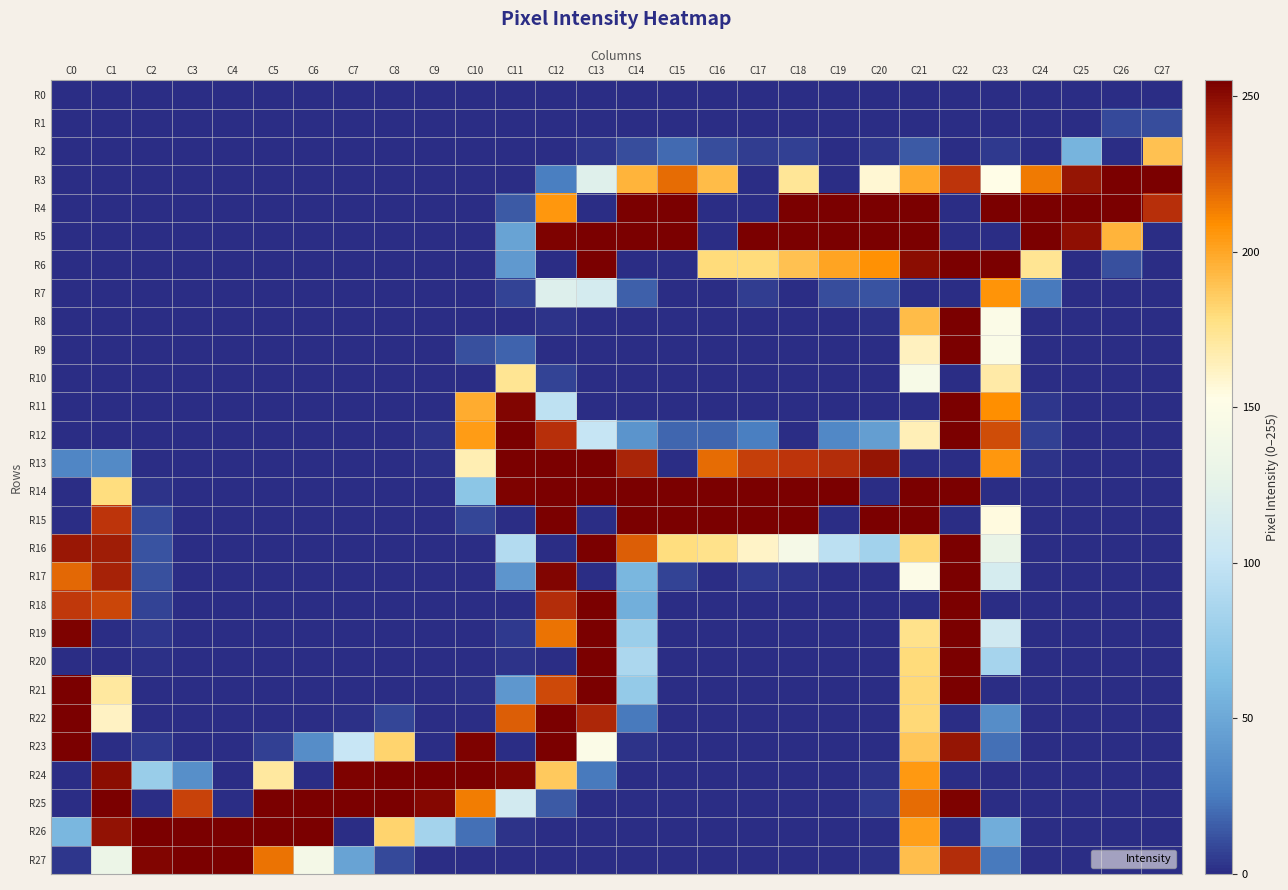

Reading left to right, list all the values displayed in this chart.

R0: C0=0	C1=0	C2=0	C3=0	C4=0	C5=0	C6=0	C7=0	C8=0	C9=0	C10=0	C11=0	C12=0	C13=0	C14=0	C15=0	C16=0	C17=0	C18=0	C19=0	C20=0	C21=0	C22=0	C23=0	C24=0	C25=0	C26=0	C27=0
R1: C0=0	C1=0	C2=0	C3=0	C4=0	C5=0	C6=0	C7=0	C8=0	C9=0	C10=0	C11=0	C12=0	C13=0	C14=0	C15=0	C16=0	C17=0	C18=0	C19=0	C20=0	C21=0	C22=0	C23=0	C24=0	C25=0	C26=9	C27=10
R2: C0=0	C1=0	C2=0	C3=0	C4=0	C5=0	C6=0	C7=0	C8=0	C9=0	C10=0	C11=0	C12=0	C13=3	C14=10	C15=19	C16=10	C17=5	C18=6	C19=0	C20=3	C21=14	C22=0	C23=4	C24=0	C25=57	C26=0	C27=190
R3: C0=0	C1=0	C2=0	C3=0	C4=0	C5=0	C6=0	C7=0	C8=0	C9=0	C10=0	C11=0	C12=26	C13=121	C14=195	C15=219	C16=192	C17=0	C18=173	C19=0	C20=158	C21=199	C22=235	C23=153	C24=215	C25=247	C26=255	C27=255
R4: C0=0	C1=0	C2=0	C3=0	C4=0	C5=0	C6=0	C7=0	C8=0	C9=0	C10=0	C11=14	C12=206	C13=0	C14=255	C15=255	C16=0	C17=0	C18=255	C19=255	C20=255	C21=255	C22=0	C23=255	C24=255	C25=255	C26=255	C27=237
R5: C0=0	C1=0	C2=0	C3=0	C4=0	C5=0	C6=0	C7=0	C8=0	C9=0	C10=0	C11=47	C12=254	C13=255	C14=255	C15=255	C16=0	C17=255	C18=255	C19=255	C20=255	C21=255	C22=0	C23=0	C24=255	C25=249	C26=195	C27=0
R6: C0=0	C1=0	C2=0	C3=0	C4=0	C5=0	C6=0	C7=0	C8=0	C9=0	C10=0	C11=41	C12=0	C13=255	C14=0	C15=0	C16=180	C17=180	C18=190	C19=201	C20=208	C21=250	C22=255	C23=255	C24=174	C25=0	C26=11	C27=0
R7: C0=0	C1=0	C2=0	C3=0	C4=0	C5=0	C6=0	C7=0	C8=0	C9=0	C10=0	C11=7	C12=119	C13=112	C14=16	C15=0	C16=0	C17=5	C18=0	C19=10	C20=12	C21=0	C22=0	C23=207	C24=24	C25=0	C26=0	C27=0
R8: C0=0	C1=0	C2=0	C3=0	C4=0	C5=0	C6=0	C7=0	C8=0	C9=0	C10=0	C11=0	C12=2	C13=0	C14=0	C15=0	C16=0	C17=0	C18=0	C19=0	C20=1	C21=192	C22=255	C23=149	C24=0	C25=0	C26=0	C27=0
R9: C0=0	C1=0	C2=0	C3=0	C4=0	C5=0	C6=0	C7=0	C8=0	C9=0	C10=11	C11=17	C12=0	C13=0	C14=0	C15=0	C16=0	C17=0	C18=0	C19=0	C20=0	C21=163	C22=255	C23=148	C24=0	C25=0	C26=0	C27=0
R10: C0=0	C1=0	C2=0	C3=0	C4=0	C5=0	C6=0	C7=0	C8=0	C9=0	C10=0	C11=174	C12=7	C13=0	C14=0	C15=0	C16=0	C17=0	C18=0	C19=0	C20=0	C21=145	C22=0	C23=169	C24=0	C25=0	C26=0	C27=0
R11: C0=0	C1=0	C2=0	C3=0	C4=0	C5=0	C6=0	C7=0	C8=0	C9=0	C10=198	C11=253	C12=97	C13=0	C14=0	C15=0	C16=0	C17=0	C18=0	C19=0	C20=0	C21=0	C22=255	C23=209	C24=3	C25=0	C26=0	C27=0
R12: C0=0	C1=0	C2=0	C3=0	C4=0	C5=0	C6=0	C7=0	C8=0	C9=2	C10=204	C11=255	C12=237	C13=101	C14=38	C15=18	C16=18	C17=26	C18=0	C19=31	C20=44	C21=165	C22=255	C23=228	C24=6	C25=0	C26=0	C27=0
R13: C0=30	C1=32	C2=0	C3=0	C4=0	C5=0	C6=0	C7=0	C8=0	C9=1	C10=166	C11=255	C12=255	C13=255	C14=241	C15=0	C16=219	C17=232	C18=235	C19=238	C20=247	C21=0	C22=0	C23=206	C24=2	C25=0	C26=0	C27=0
R14: C0=0	C1=179	C2=2	C3=0	C4=0	C5=0	C6=0	C7=0	C8=0	C9=0	C10=70	C11=254	C12=255	C13=255	C14=255	C15=255	C16=255	C17=255	C18=255	C19=255	C20=0	C21=255	C22=255	C23=0	C24=0	C25=0	C26=0	C27=0
R15: C0=0	C1=235	C2=9	C3=0	C4=0	C5=0	C6=0	C7=0	C8=0	C9=0	C10=8	C11=0	C12=255	C13=0	C14=255	C15=255	C16=255	C17=255	C18=255	C19=0	C20=255	C21=255	C22=0	C23=155	C24=0	C25=0	C26=0	C27=0
R16: C0=246	C1=244	C2=12	C3=0	C4=0	C5=0	C6=0	C7=0	C8=0	C9=0	C10=0	C11=91	C12=0	C13=255	C14=223	C15=179	C16=176	C17=161	C18=143	C19=96	C20=82	C21=181	C22=255	C23=130	C24=0	C25=0	C26=0	C27=0
R17: C0=220	C1=242	C2=11	C3=0	C4=0	C5=0	C6=0	C7=0	C8=0	C9=0	C10=0	C11=39	C12=253	C13=0	C14=59	C15=7	C16=0	C17=4	C18=2	C19=0	C20=0	C21=150	C22=255	C23=113	C24=0	C25=0	C26=0	C27=0
R18: C0=234	C1=230	C2=7	C3=0	C4=0	C5=0	C6=0	C7=0	C8=0	C9=0	C10=0	C11=0	C12=238	C13=255	C14=54	C15=0	C16=0	C17=0	C18=0	C19=0	C20=0	C21=0	C22=255	C23=0	C24=0	C25=0	C26=0	C27=0
R19: C0=254	C1=0	C2=3	C3=0	C4=0	C5=0	C6=0	C7=0	C8=0	C9=0	C10=0	C11=4	C12=217	C13=255	C14=78	C15=0	C16=0	C17=0	C18=0	C19=0	C20=0	C21=176	C22=255	C23=109	C24=0	C25=0	C26=0	C27=0
R20: C0=0	C1=0	C2=1	C3=0	C4=0	C5=0	C6=0	C7=0	C8=0	C9=0	C10=0	C11=2	C12=0	C13=255	C14=87	C15=0	C16=0	C17=0	C18=0	C19=0	C20=0	C21=180	C22=255	C23=84	C24=0	C25=0	C26=0	C27=0
R21: C0=255	C1=171	C2=0	C3=0	C4=0	C5=0	C6=0	C7=0	C8=0	C9=0	C10=1	C11=40	C12=229	C13=255	C14=74	C15=0	C16=0	C17=0	C18=0	C19=0	C20=0	C21=181	C22=255	C23=0	C24=0	C25=0	C26=0	C27=0
R22: C0=255	C1=162	C2=0	C3=0	C4=0	C5=0	C6=0	C7=1	C8=8	C9=0	C10=0	C11=223	C12=255	C13=240	C14=24	C15=0	C16=0	C17=0	C18=0	C19=0	C20=0	C21=181	C22=0	C23=34	C24=0	C25=0	C26=0	C27=0
R23: C0=255	C1=0	C2=4	C3=0	C4=0	C5=6	C6=34	C7=102	C8=183	C9=0	C10=254	C11=0	C12=255	C13=149	C14=2	C15=0	C16=0	C17=0	C18=0	C19=0	C20=0	C21=188	C22=247	C23=21	C24=0	C25=0	C26=0	C27=0
R24: C0=0	C1=250	C2=77	C3=35	C4=0	C5=171	C6=0	C7=254	C8=255	C9=255	C10=255	C11=253	C12=187	C13=24	C14=0	C15=0	C16=0	C17=0	C18=0	C19=0	C20=2	C21=205	C22=0	C23=0	C24=0	C25=0	C26=0	C27=0
R25: C0=0	C1=255	C2=0	C3=231	C4=0	C5=255	C6=255	C7=255	C8=255	C9=252	C10=214	C11=110	C12=14	C13=0	C14=0	C15=0	C16=0	C17=0	C18=0	C19=0	C20=4	C21=219	C22=254	C23=0	C24=0	C25=0	C26=0	C27=0
R26: C0=59	C1=248	C2=255	C3=255	C4=255	C5=255	C6=255	C7=0	C8=183	C9=83	C10=21	C11=2	C12=0	C13=0	C14=0	C15=0	C16=0	C17=0	C18=0	C19=0	C20=0	C21=203	C22=0	C23=53	C24=0	C25=0	C26=0	C27=0
R27: C0=3	C1=132	C2=253	C3=255	C4=255	C5=217	C6=141	C7=47	C8=9	C9=0	C10=0	C11=0	C12=0	C13=0	C14=0	C15=0	C16=0	C17=0	C18=0	C19=0	C20=1	C21=191	C22=238	C23=24	C24=0	C25=0	C26=0	C27=0